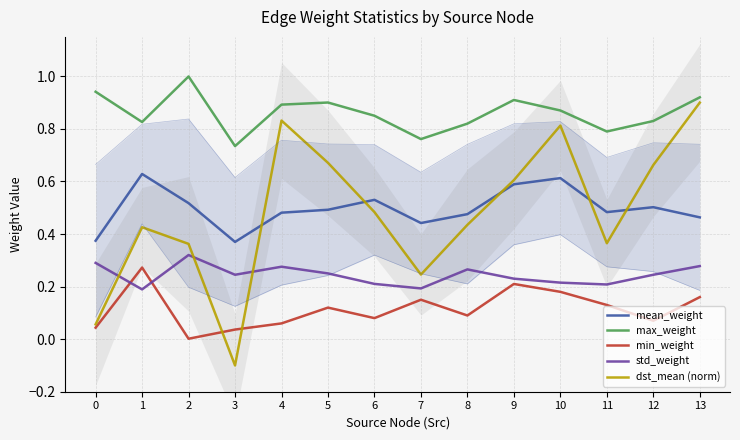

Which has a higher value, 10 or 6?

10